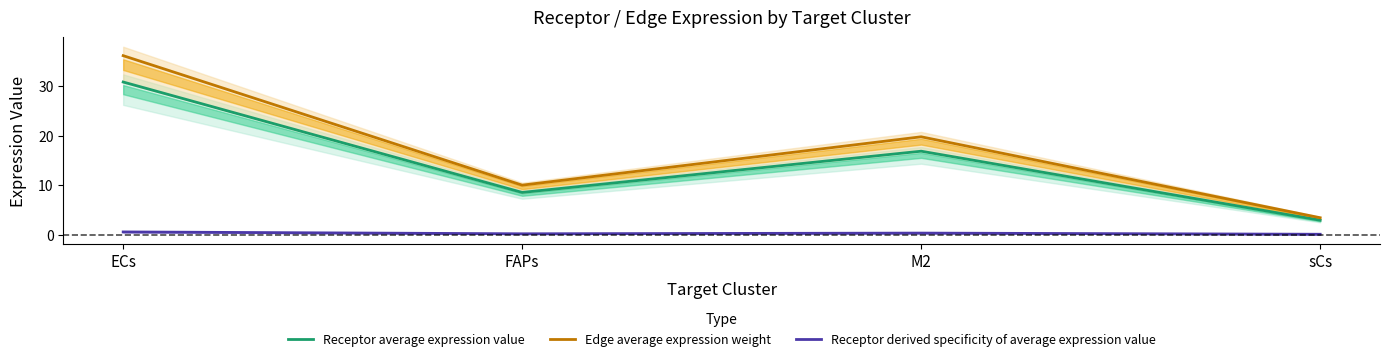

What is the maximum value shown in the chart?

36.2